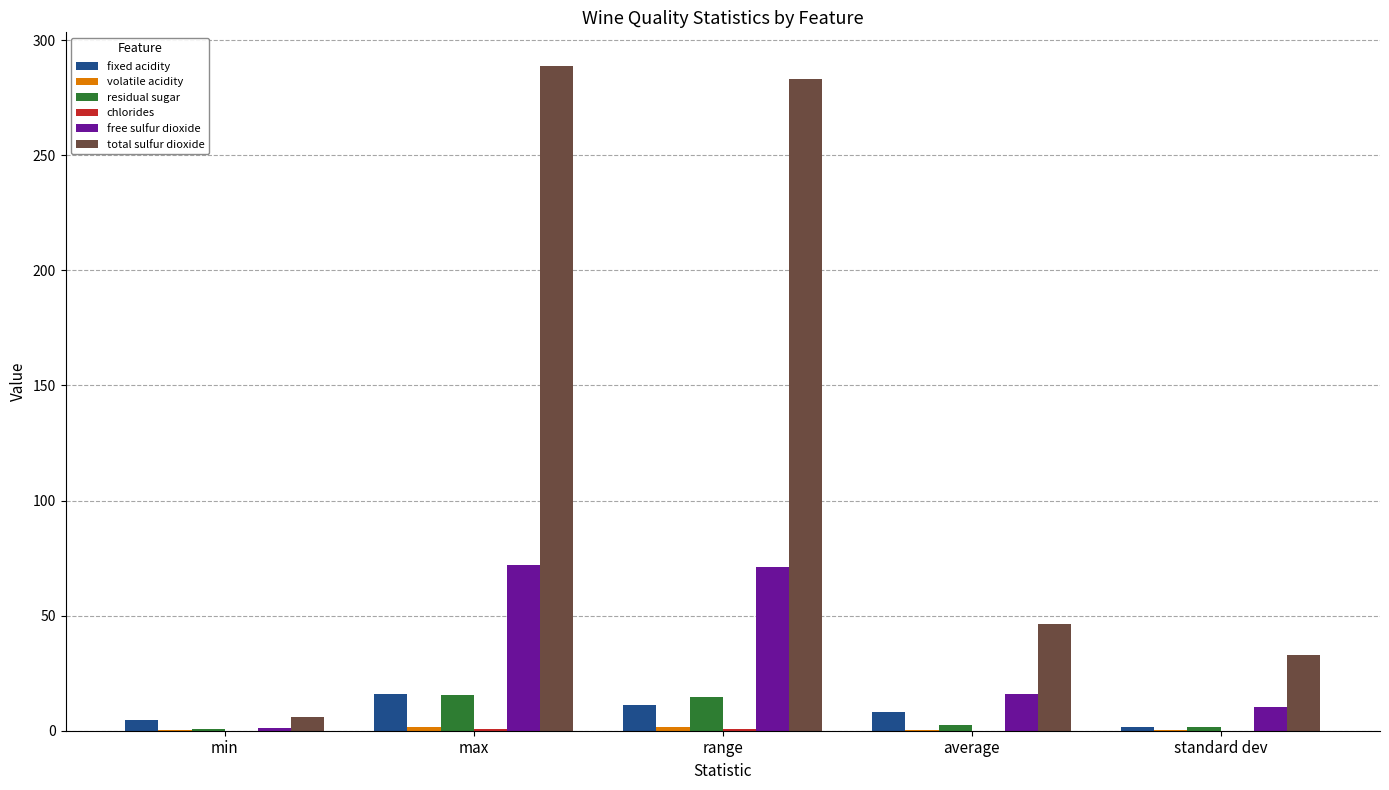

What is the spread (max minus min) of values at min?

6.0